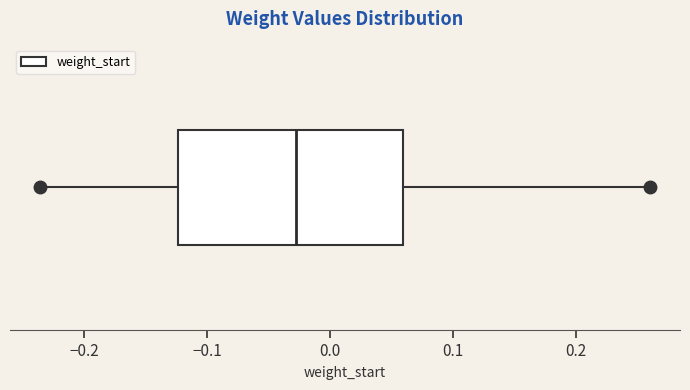

Transcribe this box plot: give where the median line is, the range the box spans, and where the two whiskers end, as read against the x-axis. The values are not printed on the chart, so give them approximately, as read against the axis.

median -0.03, box -0.12 to 0.06, whiskers -0.24 to 0.26